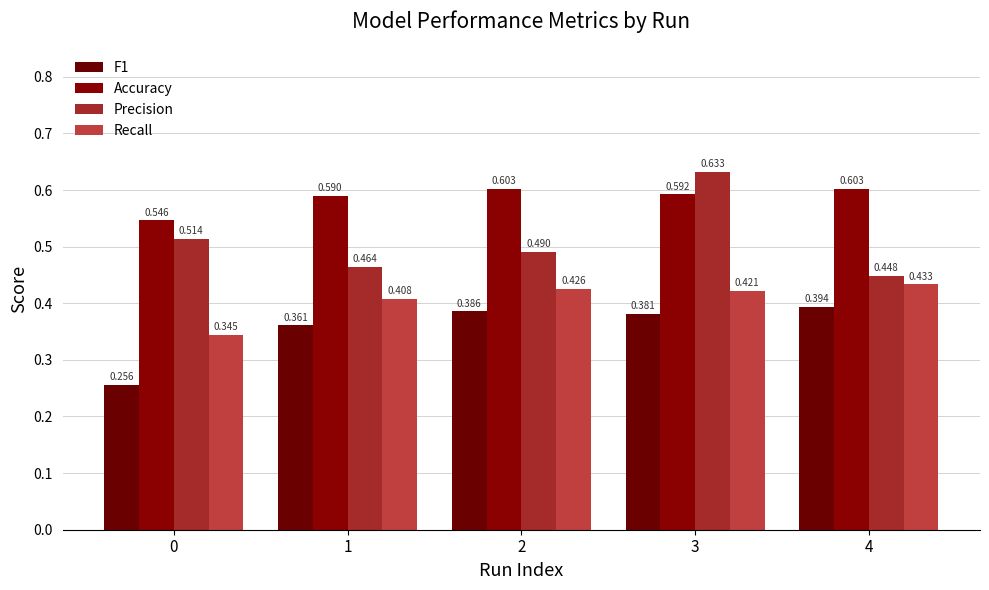

What is the lowest value of the Precision series?

0.4